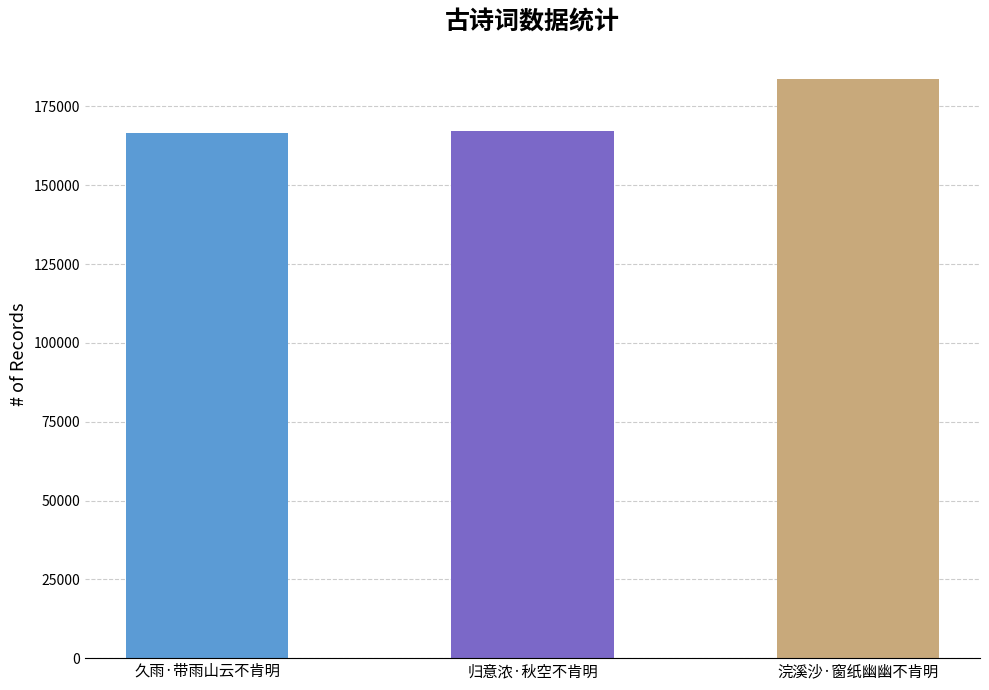

What is the greatest value displayed?

183736